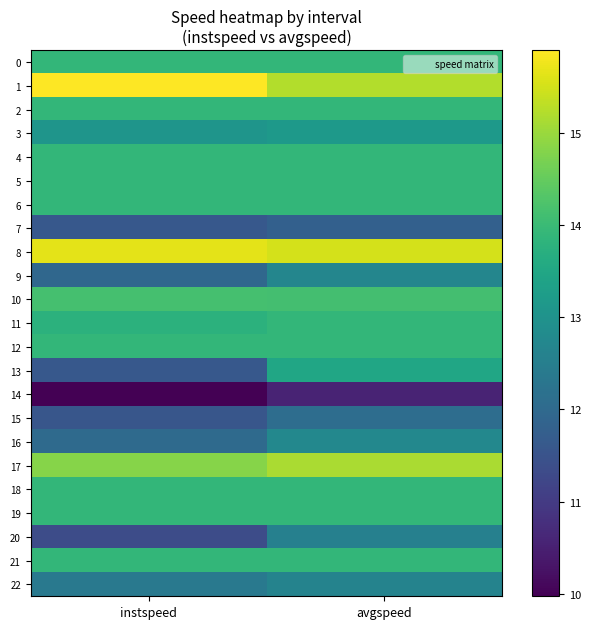

How many series are shown in this chart?

23